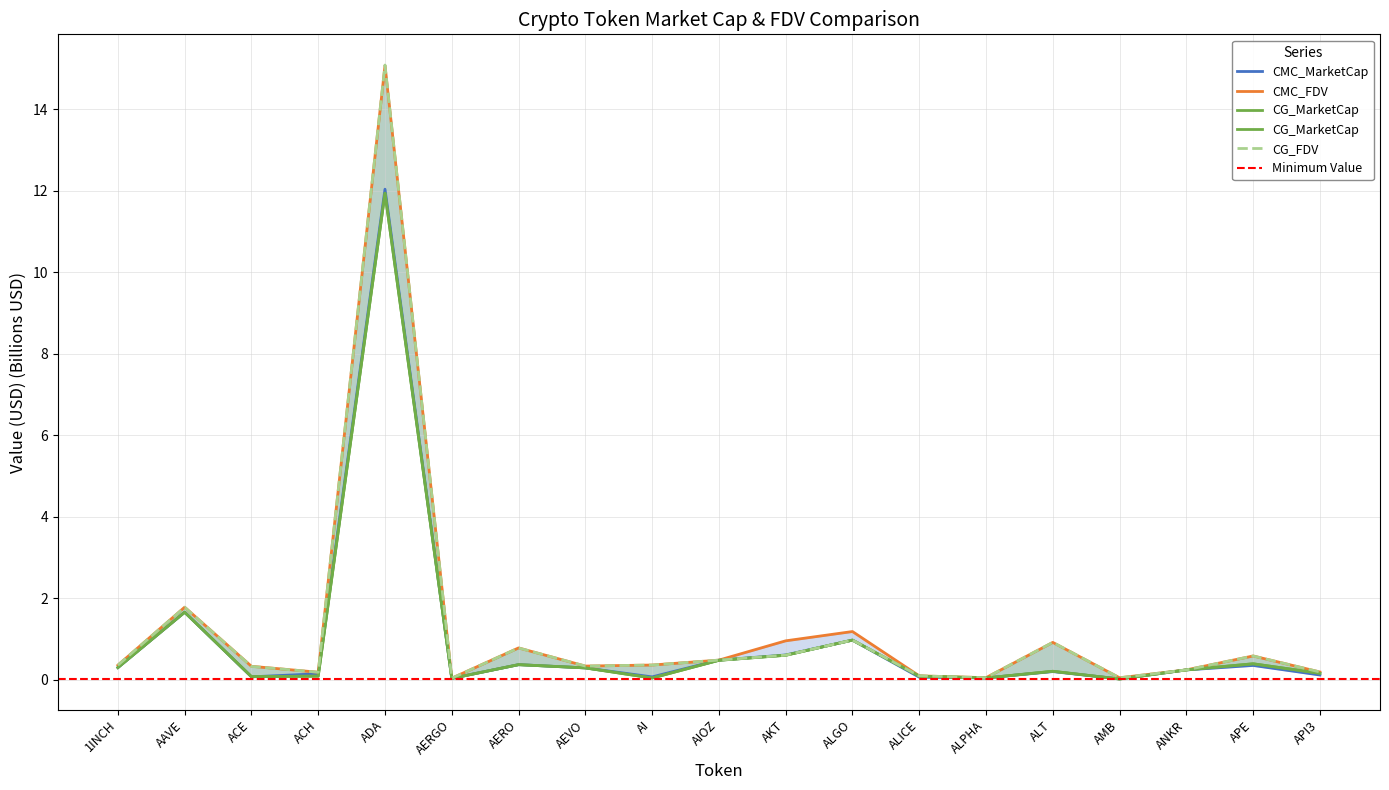

Which series ends up on top after the final intersection of CMC_FDV and CG_MarketCap?

CMC_FDV